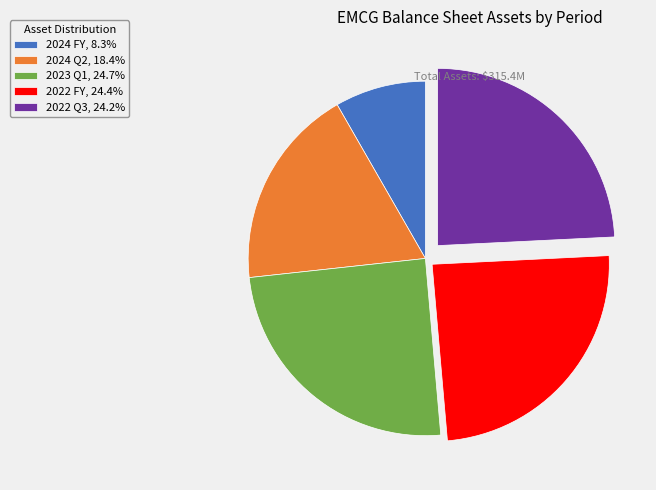

Is there a majority slice in this chart?

No